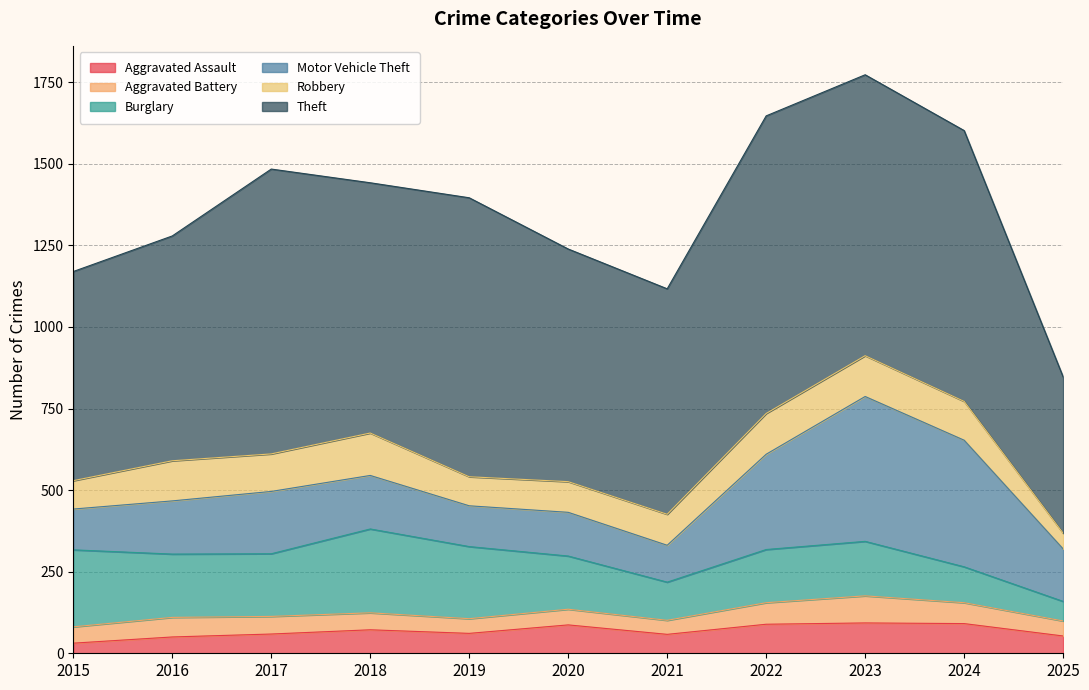

What is the total value across all series at 2015?

1170